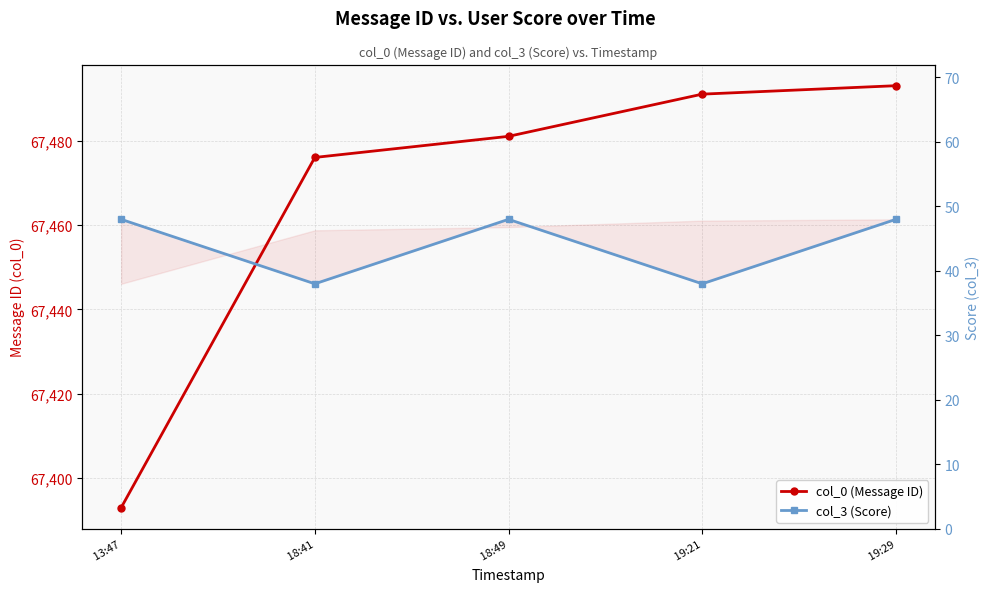

Which label corresponds to the largest value in the chart?

 19:29